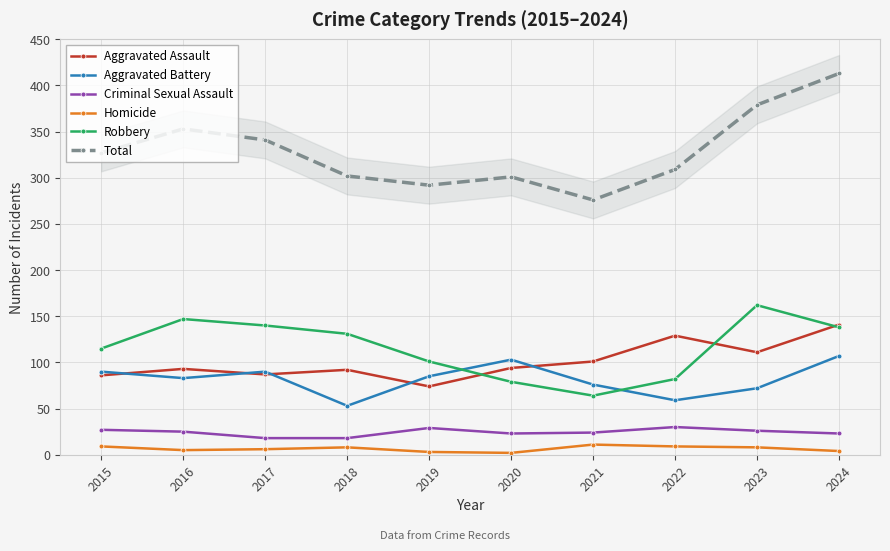

Is it true that Criminal Sexual Assault equals 12 at 2019?

False